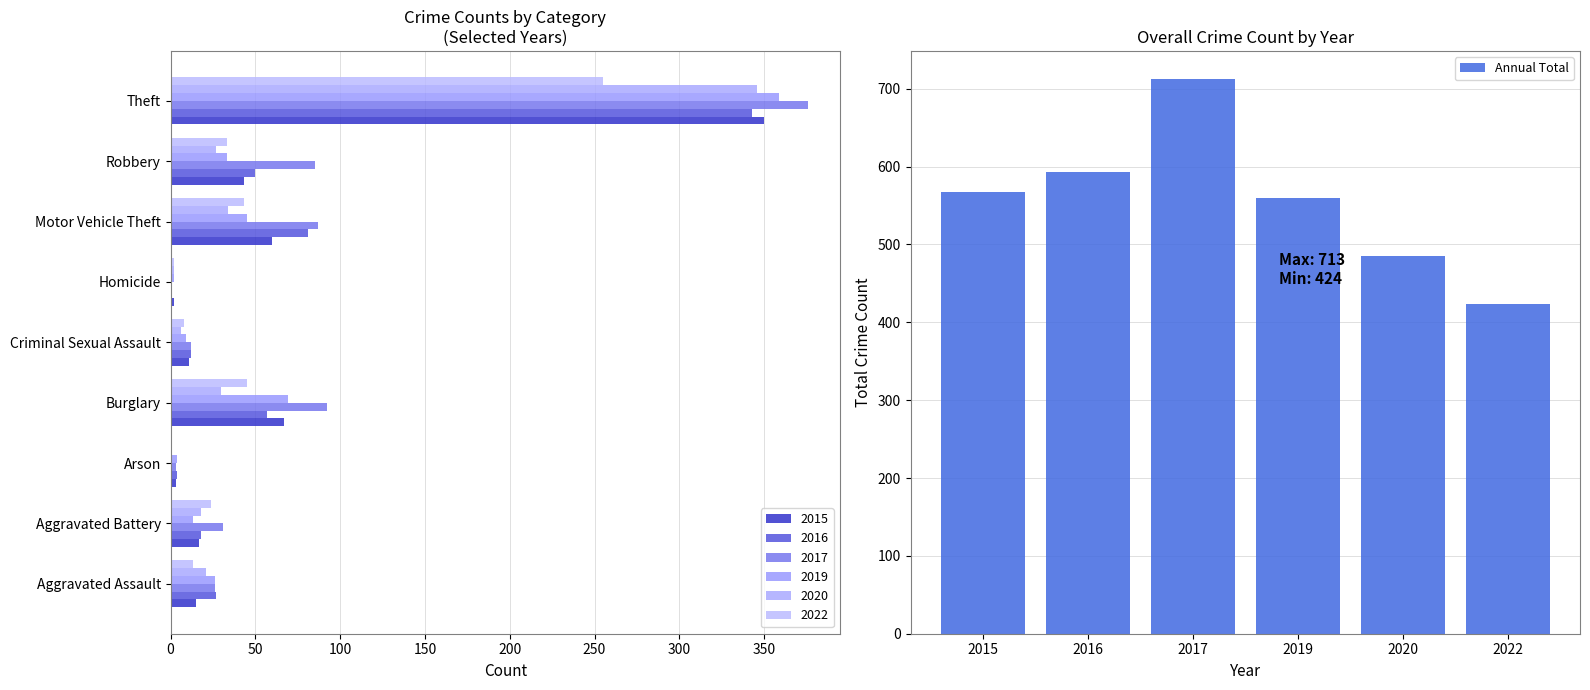

At which label does Annual Total reach its minimum?

2022